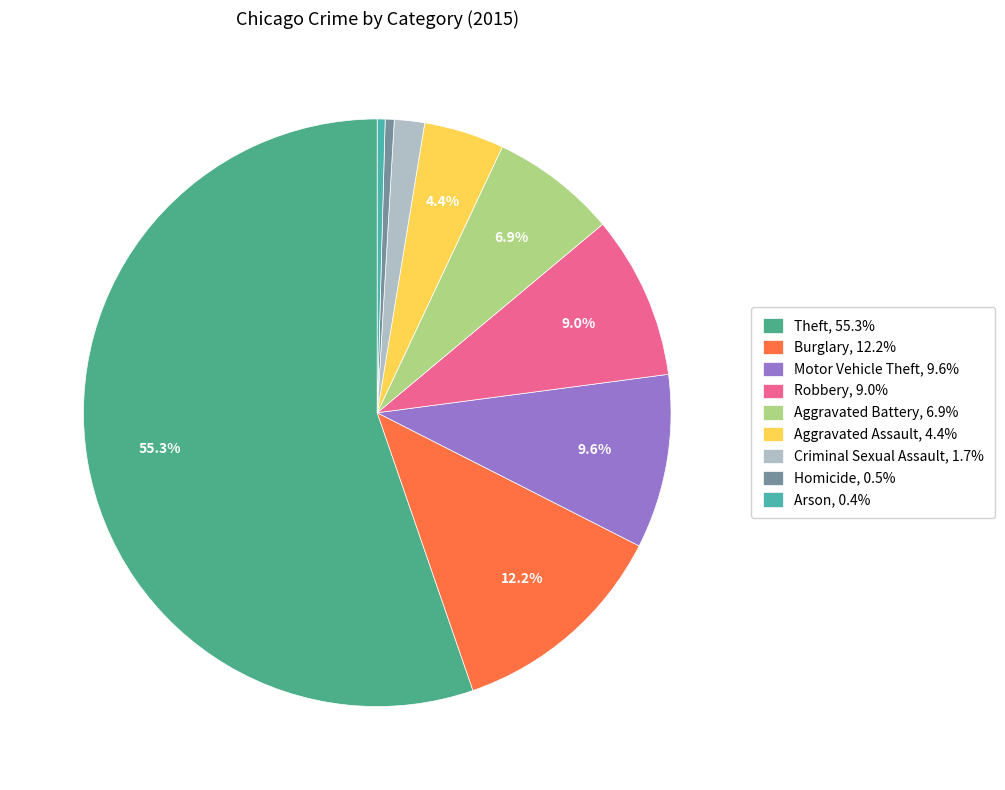

Is it true that Motor Vehicle Theft is 10% of the pie?

True